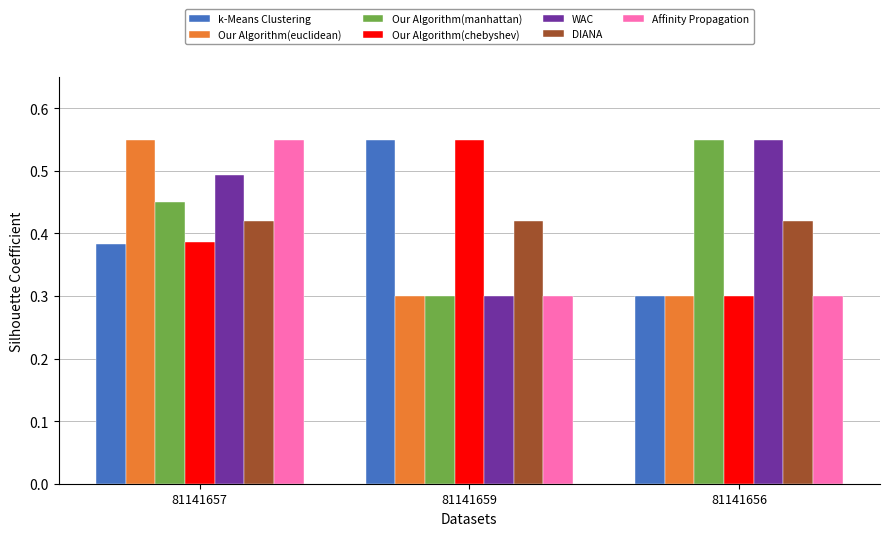

What is the sum of the k-Means Clustering values at 81141659 and 81141656?

0.9